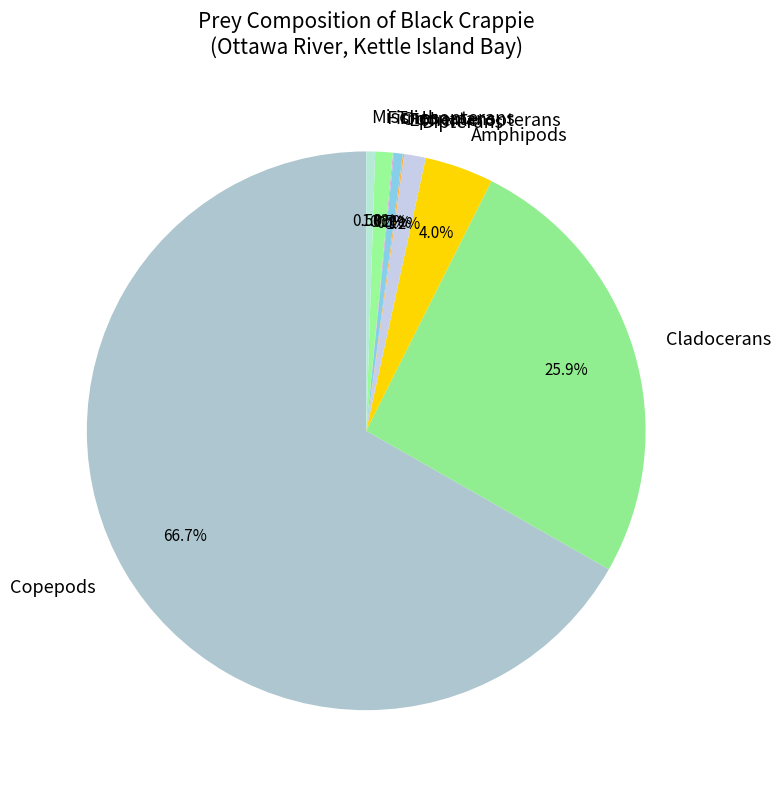

To the nearest percent, what is the difference between the largest and smallest slice percentages?

67%